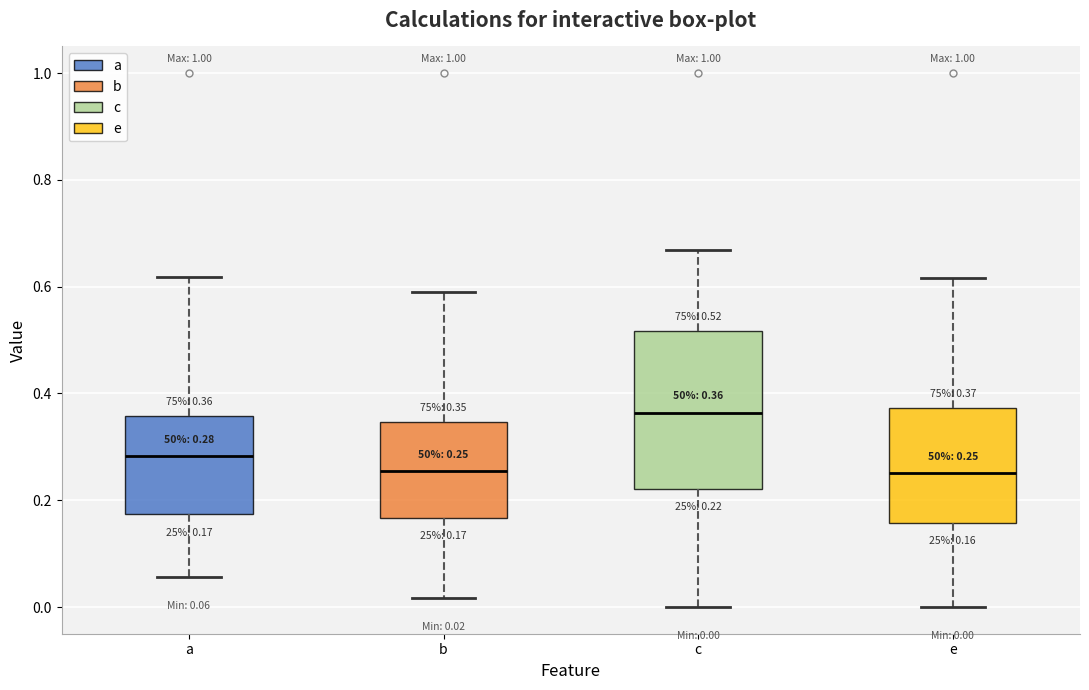

Comparing the boxes themselves (not the whiskers), which one is the tallest?

c